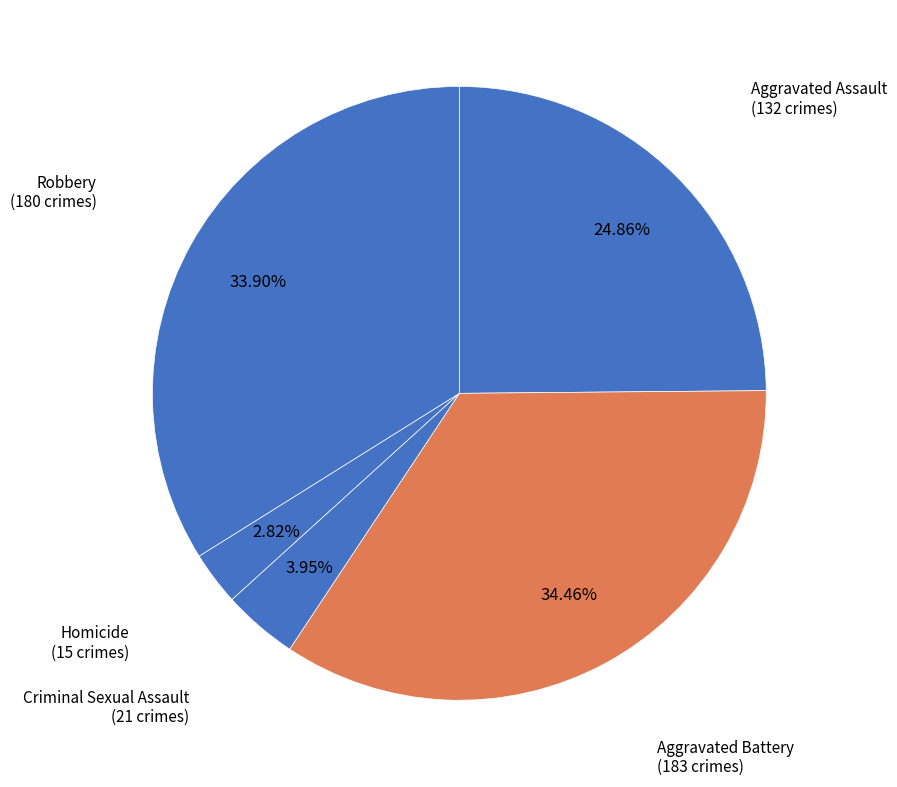

How many segments does this pie chart have?

5